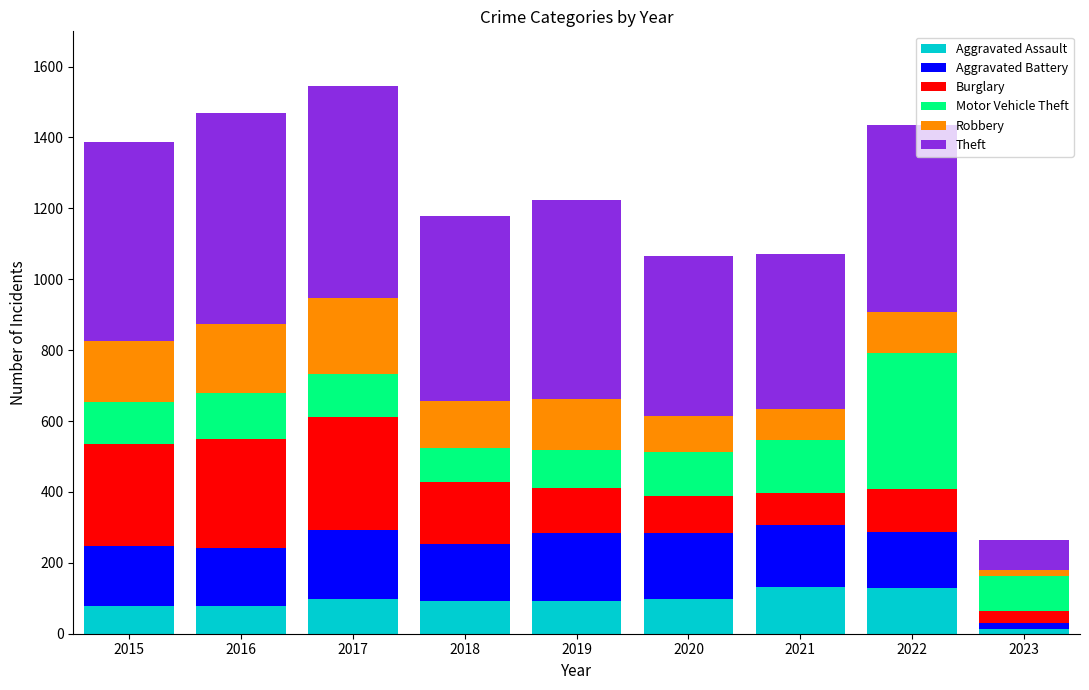

Which category has the lowest value in the Aggravated Assault series?

2023